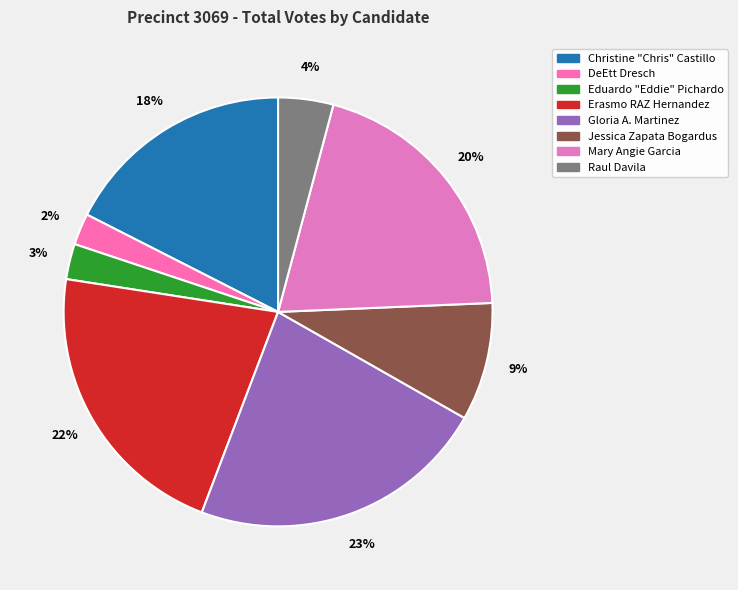

Count the number of slices in the pie.

8